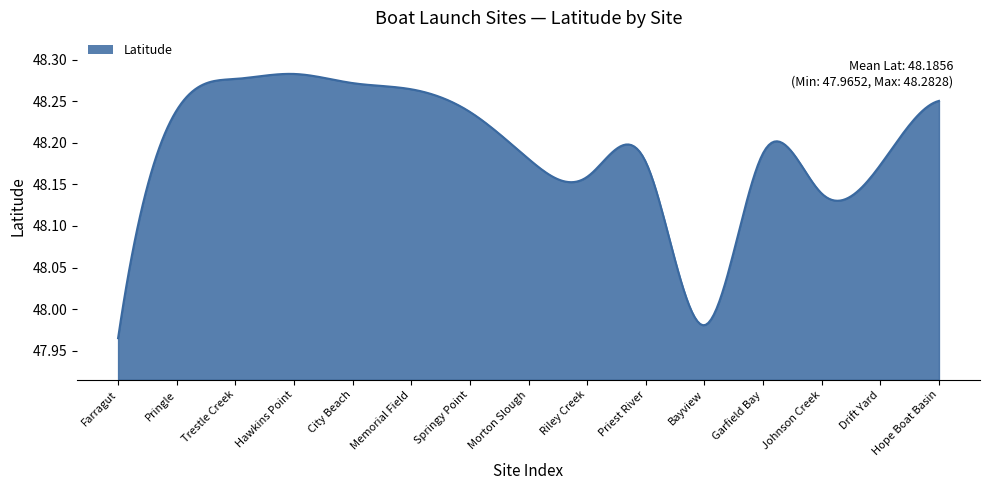

What is the difference between the maximum and minimum values?

0.3